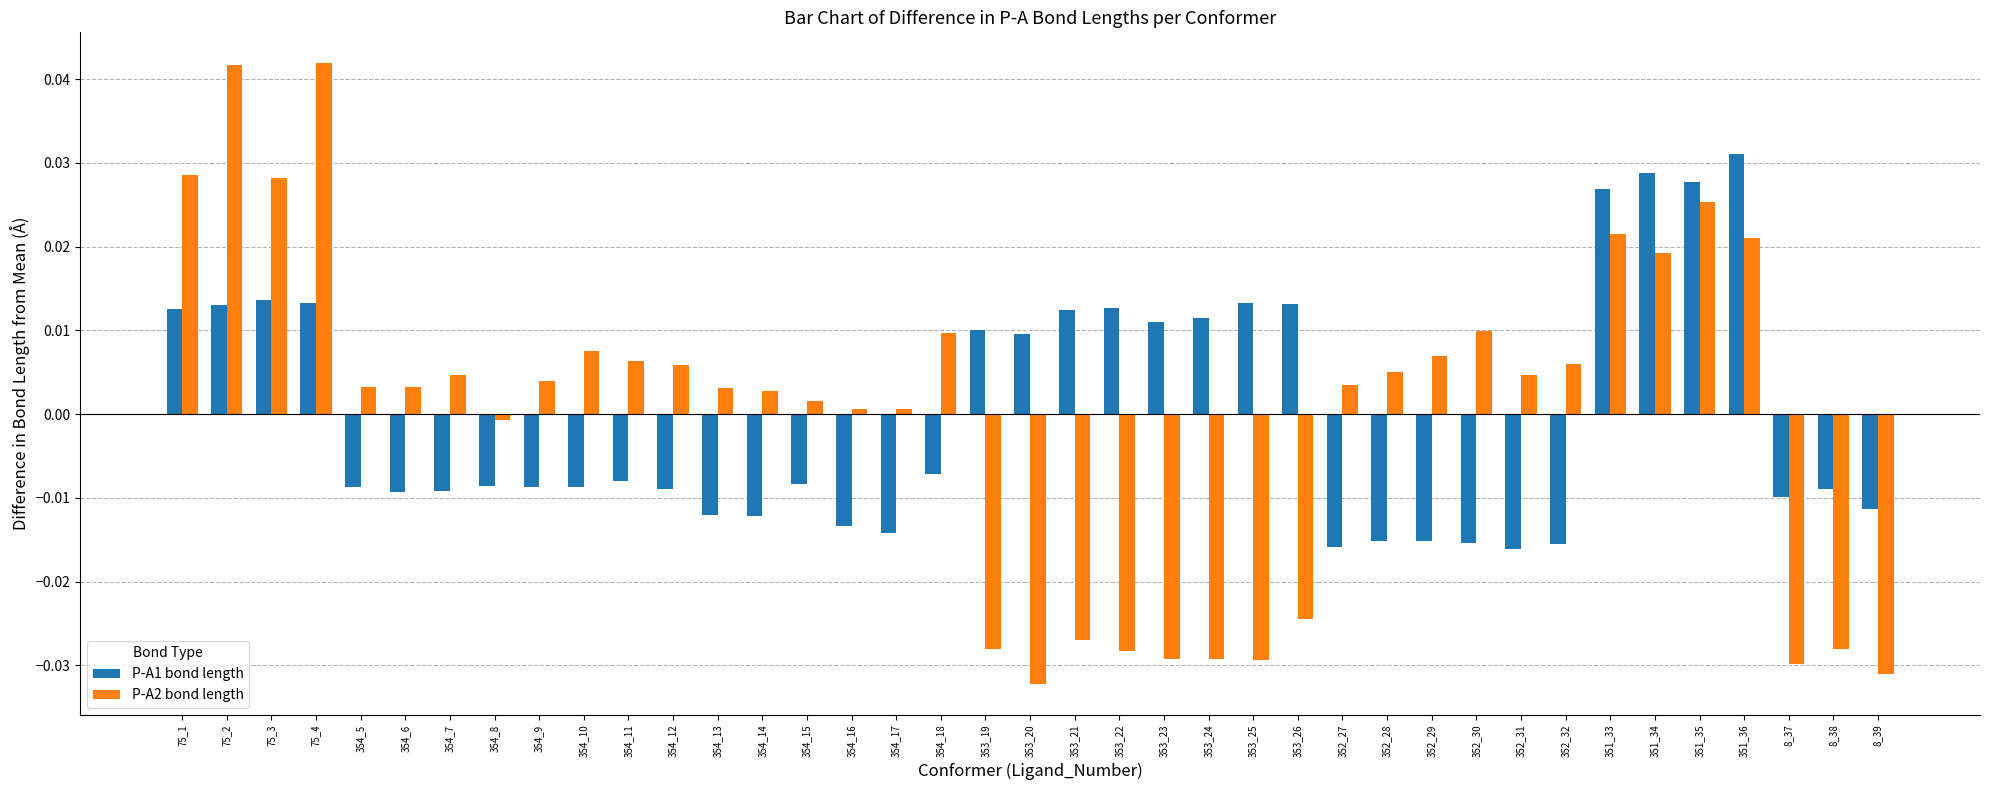

How many distinct data groups are displayed?

2